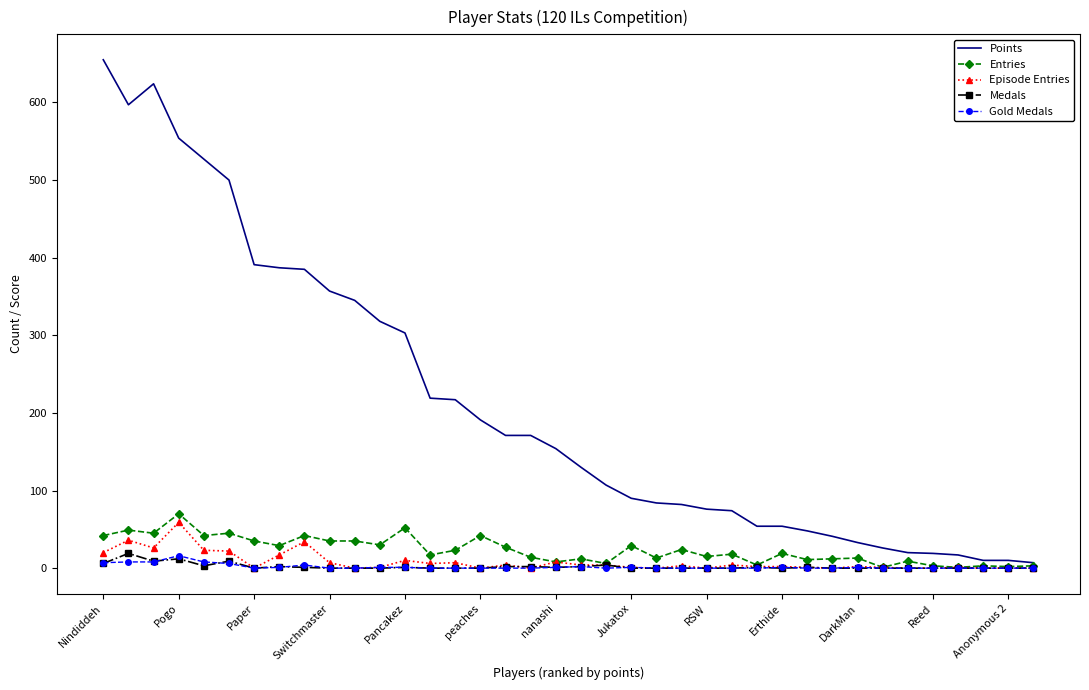

Which series has the widest spread of values?

Points